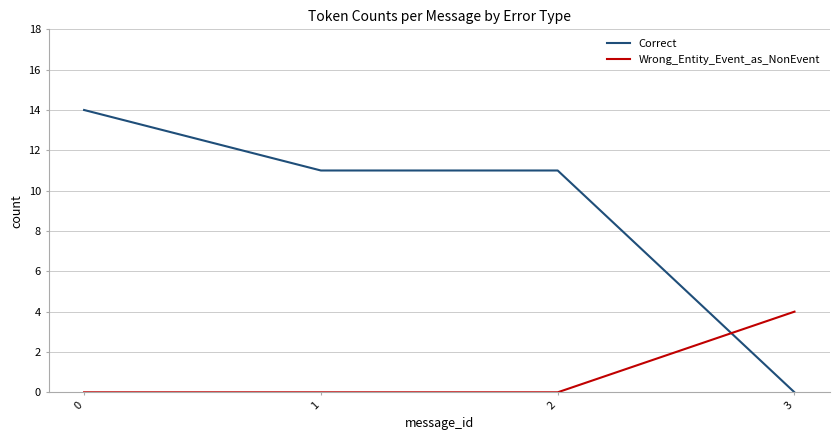

List the series in order of their overall mean, lowest first.

Wrong_Entity_Event_as_NonEvent, Correct